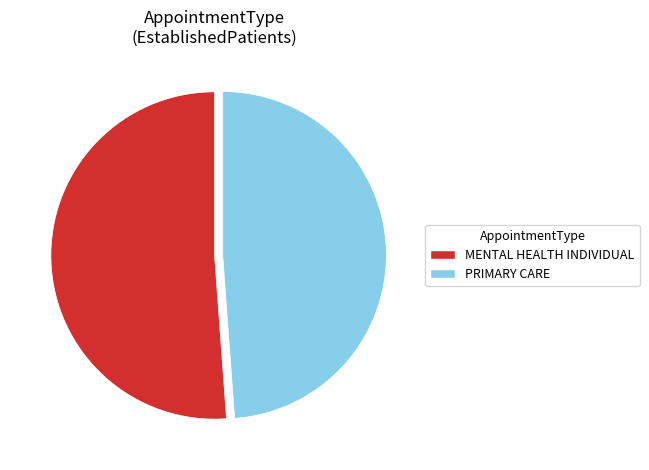

Combined, do PRIMARY CARE and MENTAL HEALTH INDIVIDUAL account for over 50%?

Yes